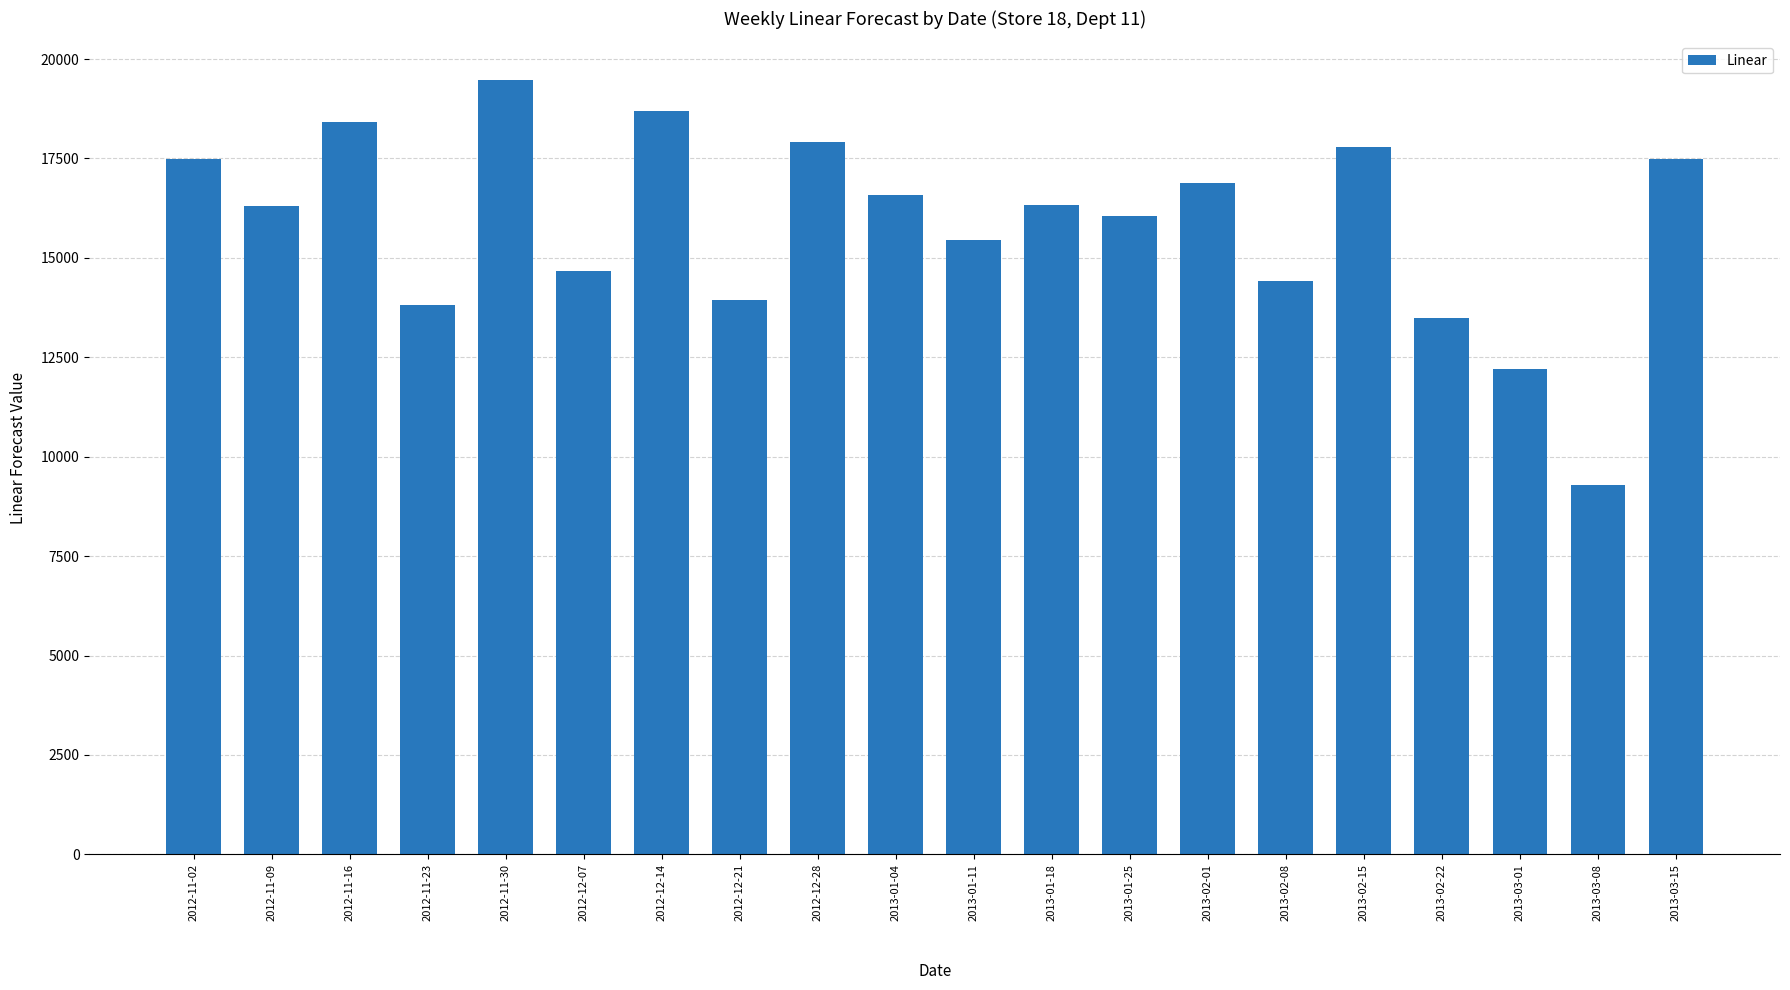

What is the difference between the maximum and second lowest values?

7260.8